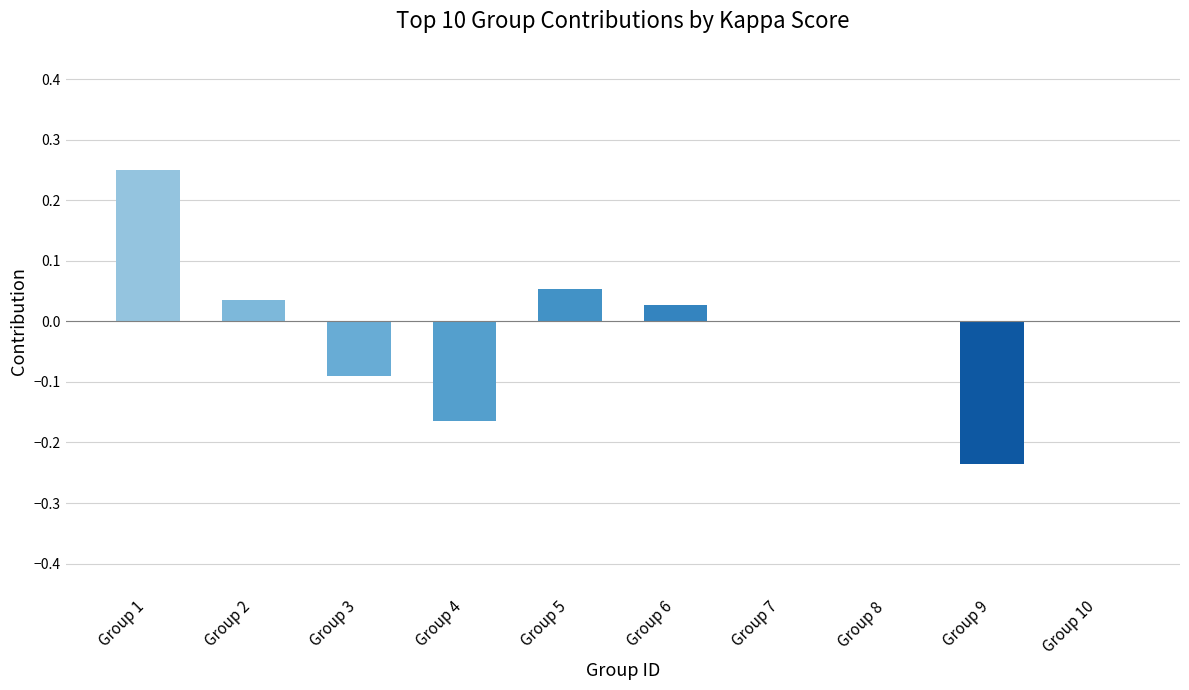

True or false: the data shows 0.1 at Group 1.

False